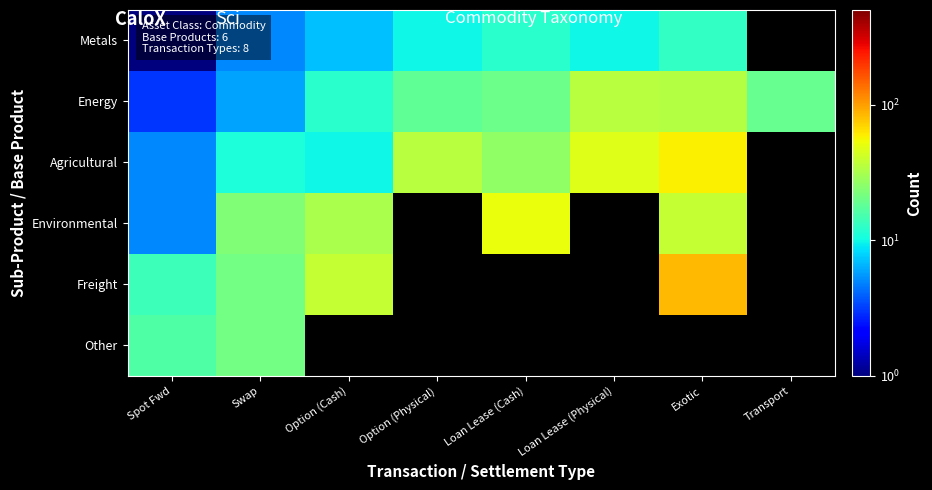

At which label is Metals closest to 7?

Option (Cash)